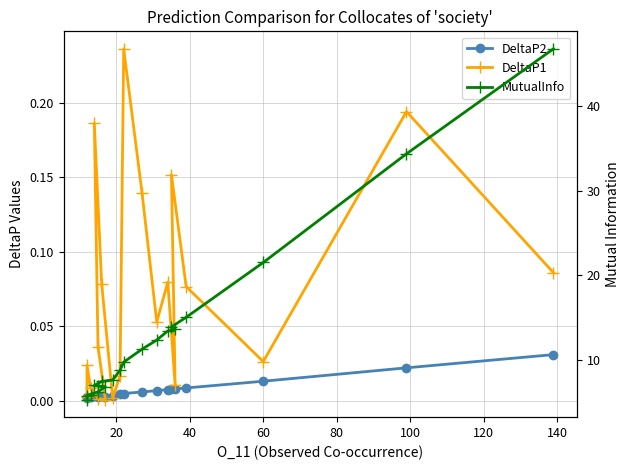

What are all the series names shown in the legend?

DeltaP2, DeltaP1, MutualInfo